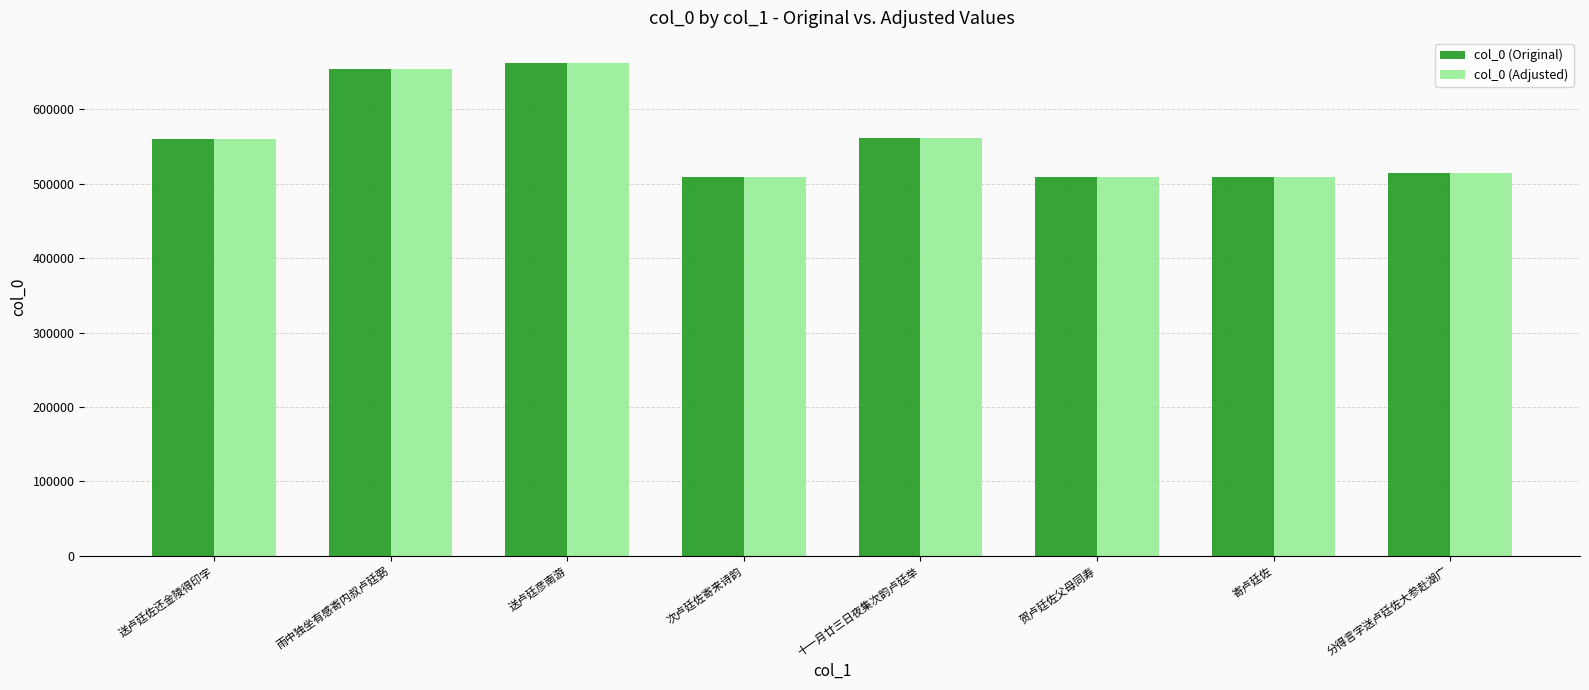

What are all the series names shown in the legend?

col_0 (Original), col_0 (Adjusted)